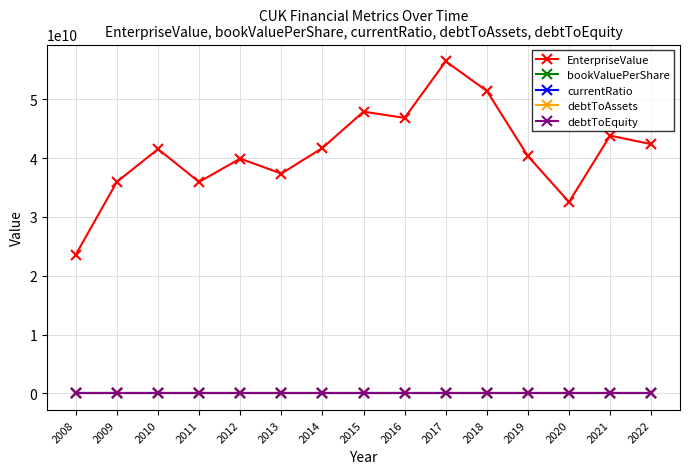

Which series has the widest spread of values?

EnterpriseValue